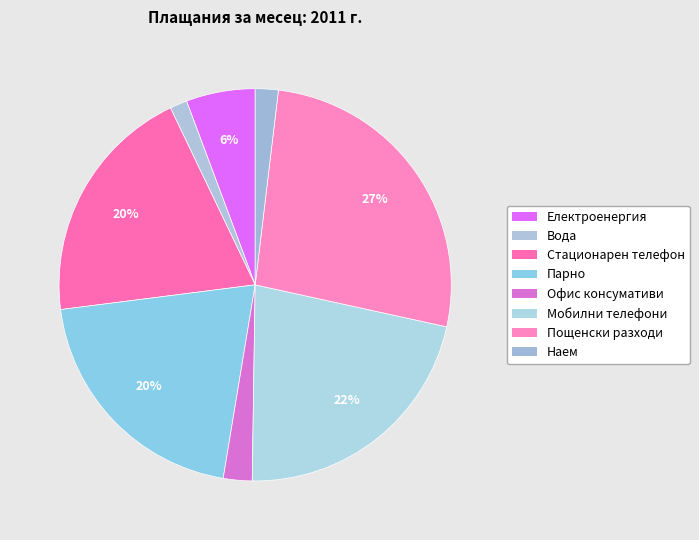

How many slices are in this pie chart?

8